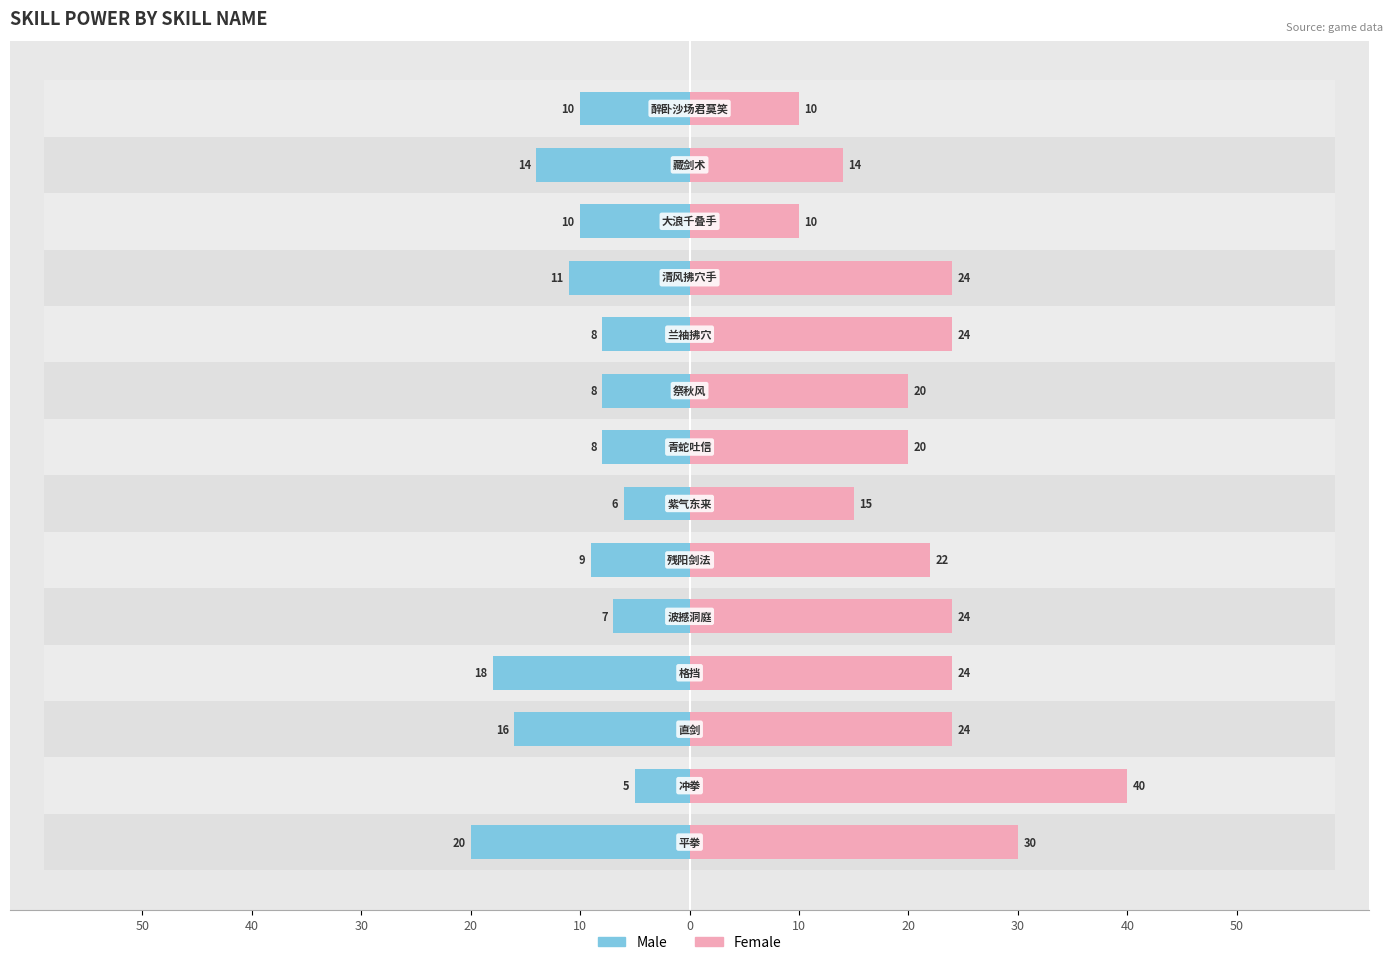

Which series changed the most between 10 and 12?

Male